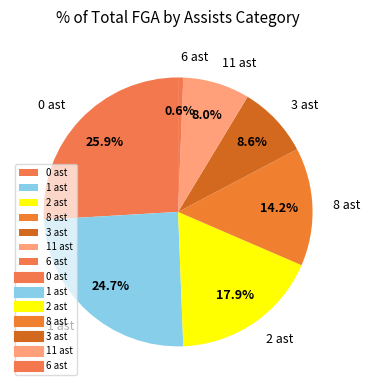

Does any single category account for the majority?

No